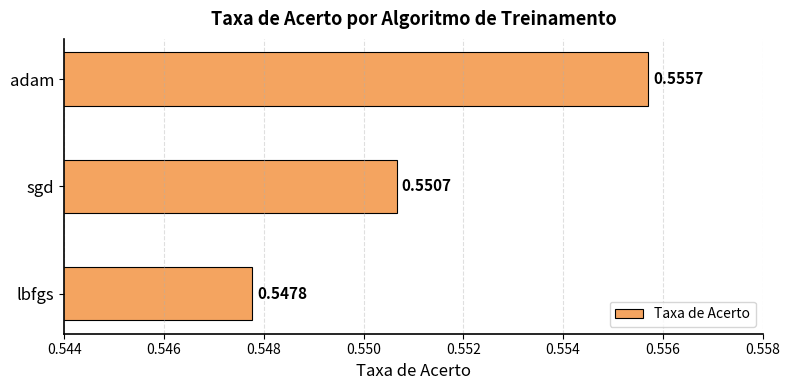

Which category has the highest value across all series?

adam